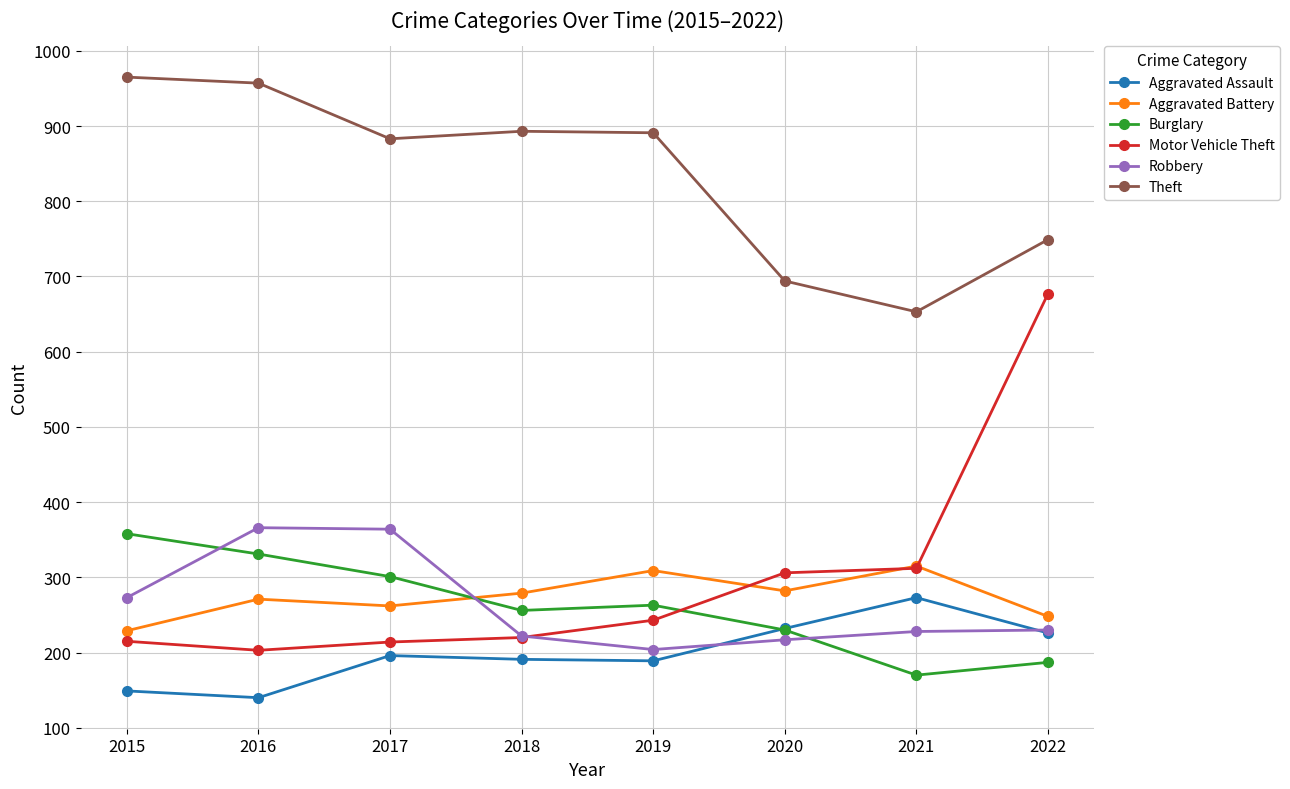

What is the sum of the Aggravated Battery values at 2018 and 2020?

561